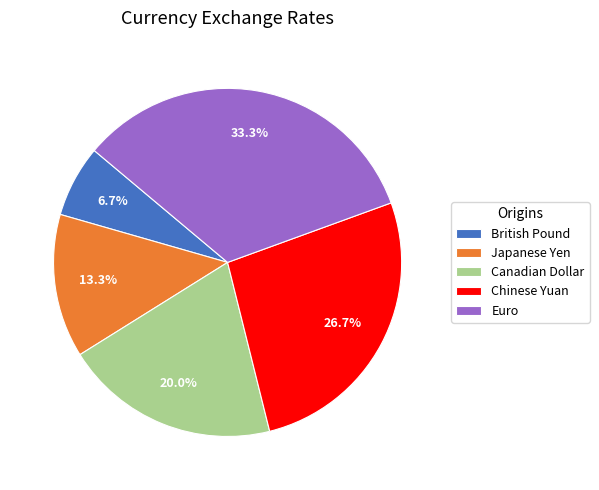

To the nearest percent, what percentage of the pie is Chinese Yuan?

27%